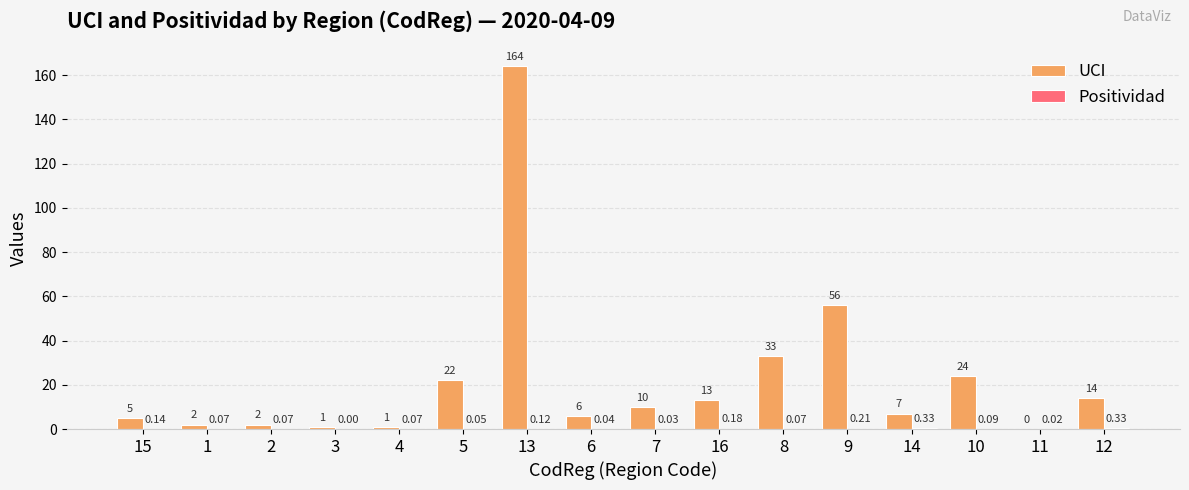

What is the sum of all UCI values?

360.0